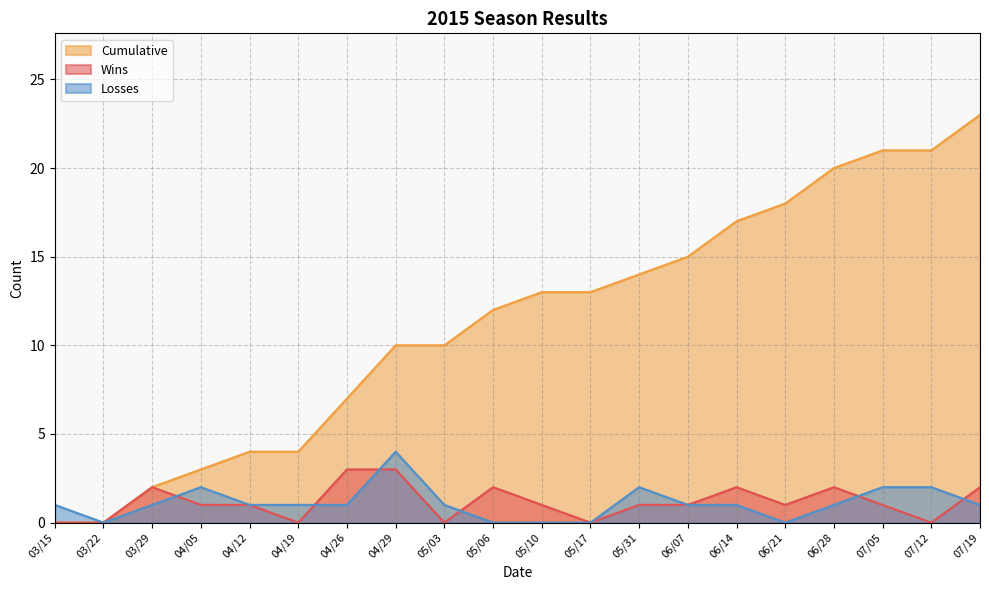

Rank the categories by Cumulative value from highest to lowest.

07/19, 07/05, 07/12, 06/28, 06/21, 06/14, 06/07, 05/31, 05/10, 05/17, 05/06, 04/29, 05/03, 04/26, 04/12, 04/19, 04/05, 03/29, 03/15, 03/22